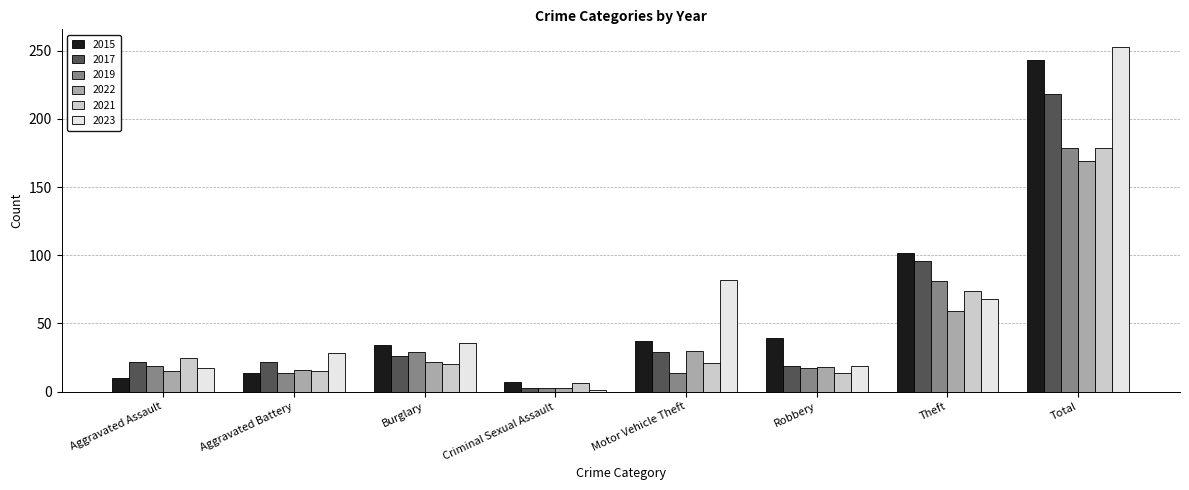

The 2022 series shows 48 at Motor Vehicle Theft. True or false?

False